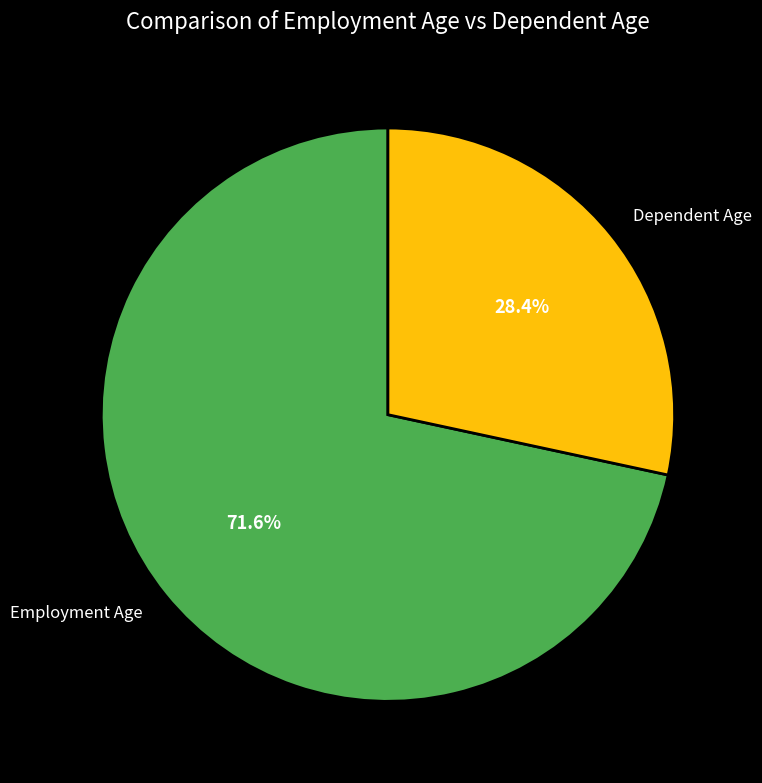

Which slice is the smallest?

Dependent Age